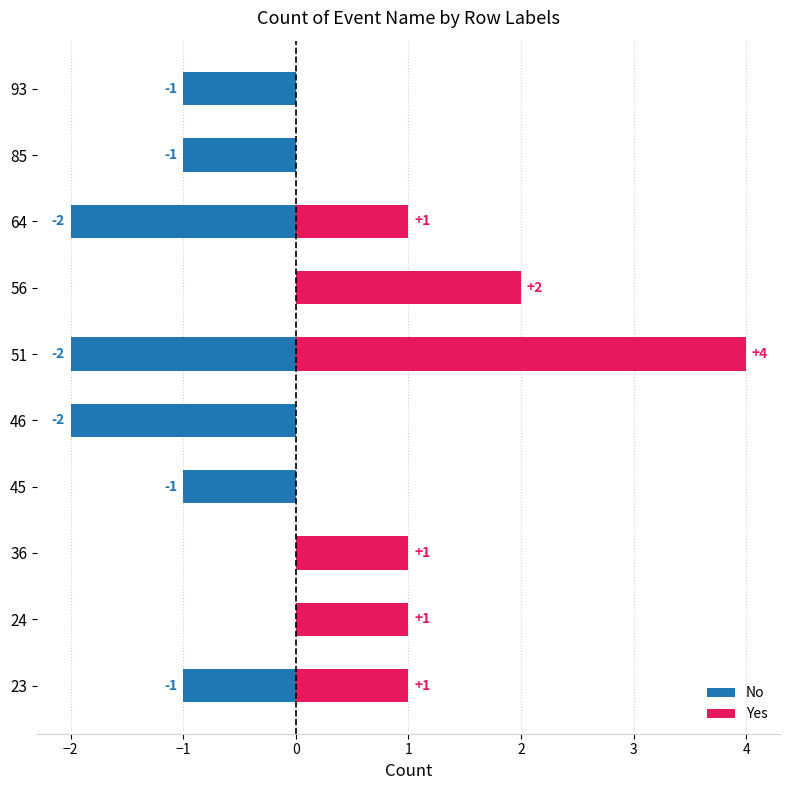

What value does the No series have at 64?

-2